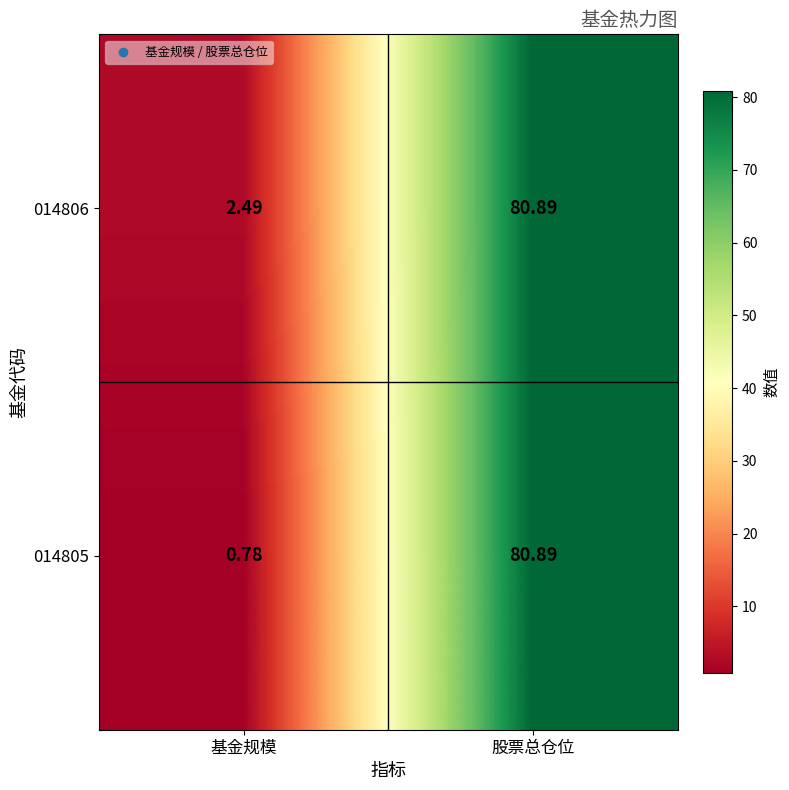

At 基金规模, list the series in order from largest to smallest.

014806, 014805